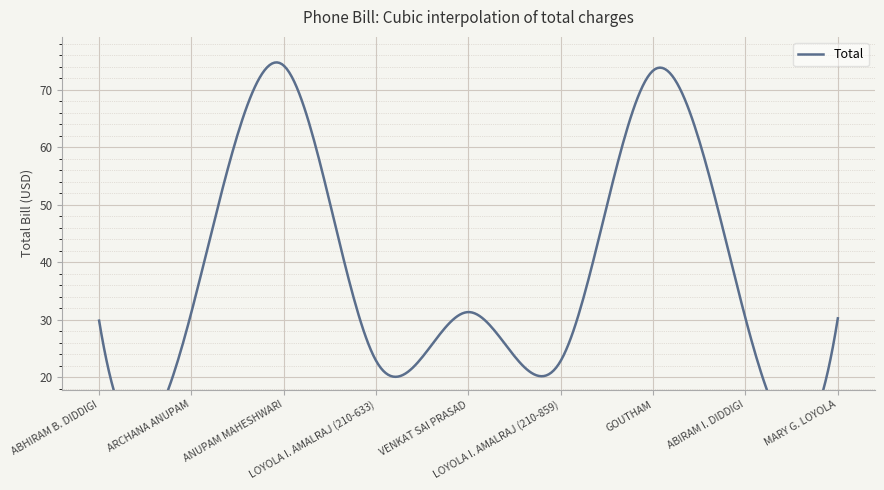

Count the number of data series in this chart.

1